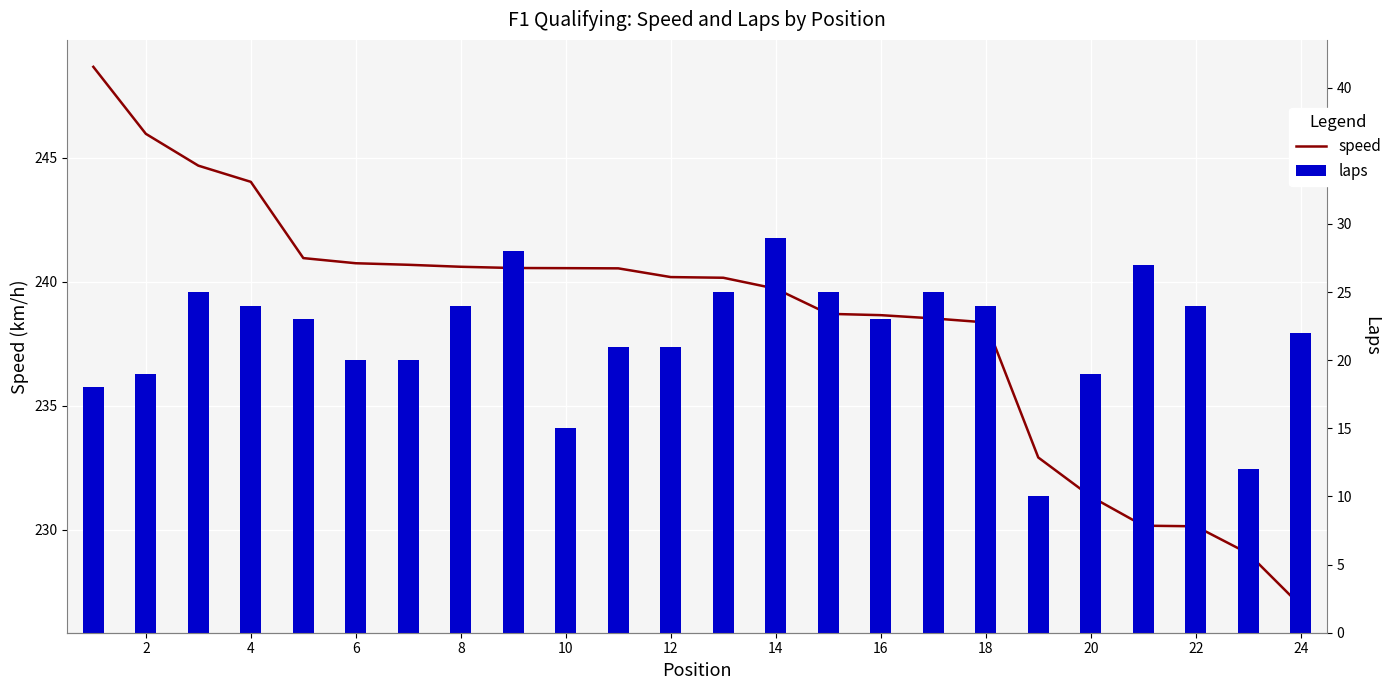

Which series changed the most between 16 and 14?

laps